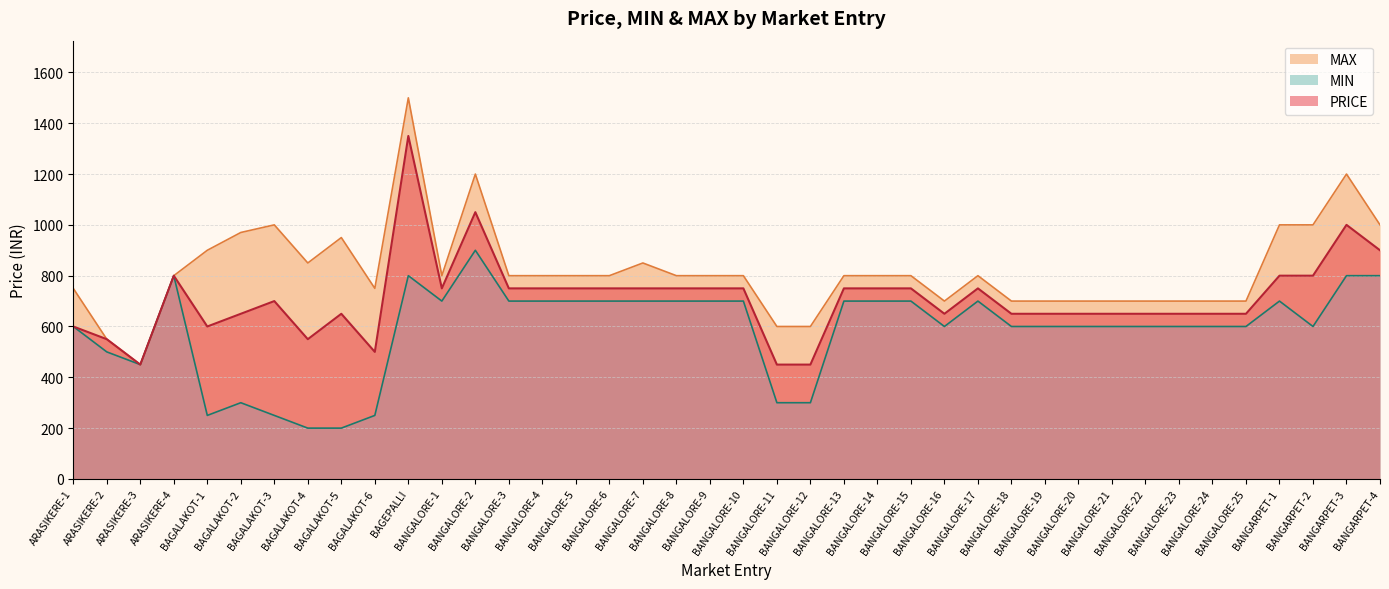

How many interior local valleys does the MIN series have?

5